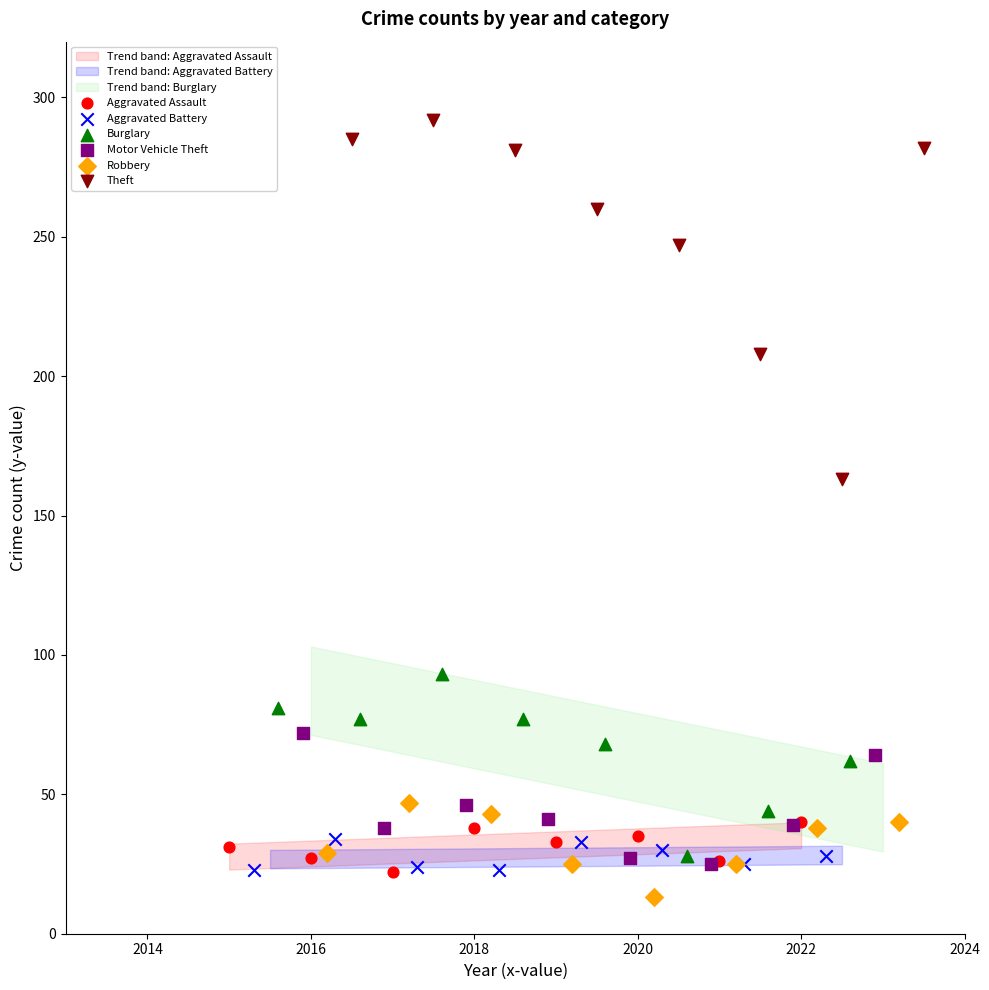

Which series contains the highest Y value?

Theft